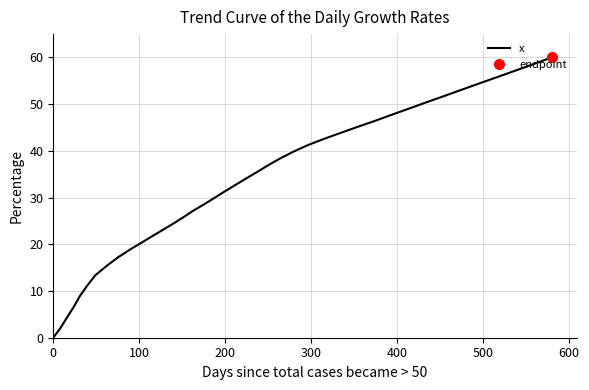

What is the maximum value for x?

60.0